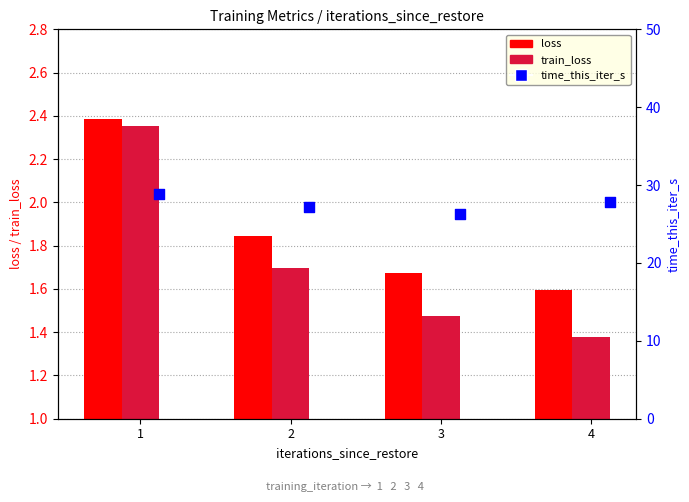

Which series reaches the maximum Y coordinate?

time_this_iter_s